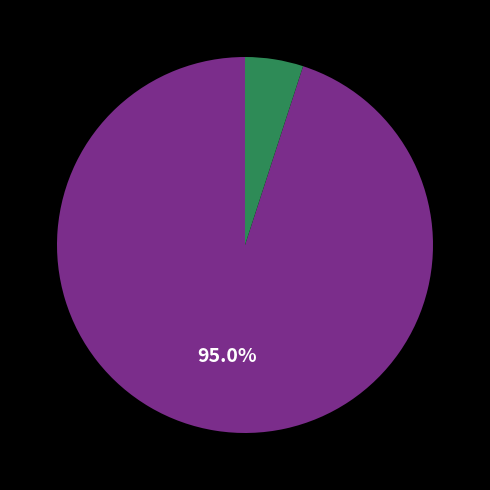

Is there any slice that represents more than half of the pie?

Yes